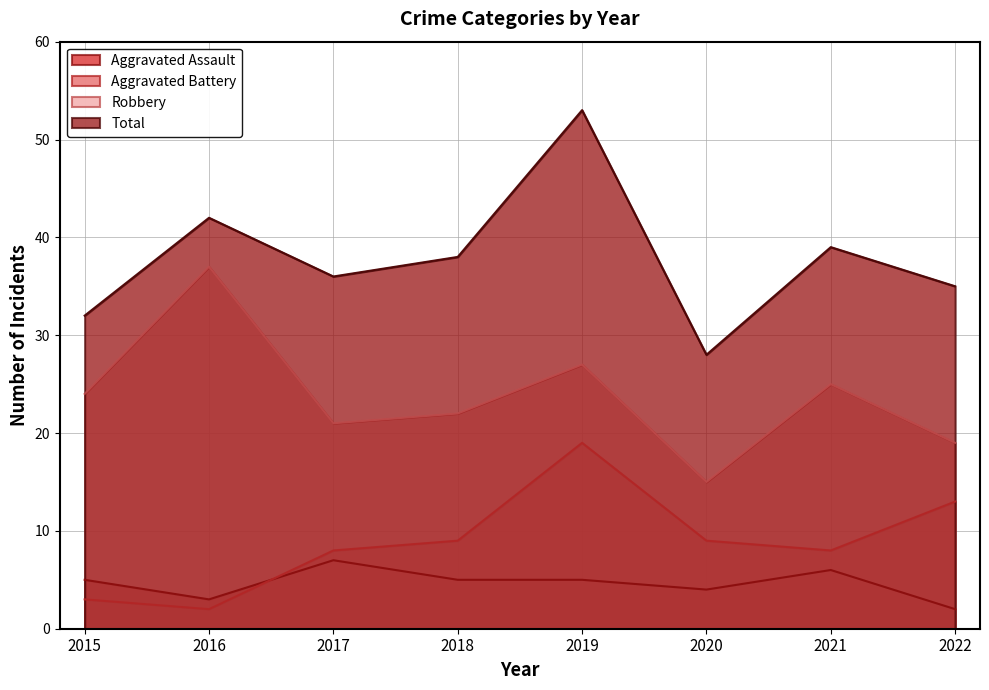

Reading left to right, list all the values displayed in this chart.

Aggravated Assault: 5	3	7	5	5	4	6	2
Aggravated Battery: 3	2	8	9	19	9	8	13
Robbery: 24	37	21	22	27	15	25	19
Total: 32	42	36	38	53	28	39	35